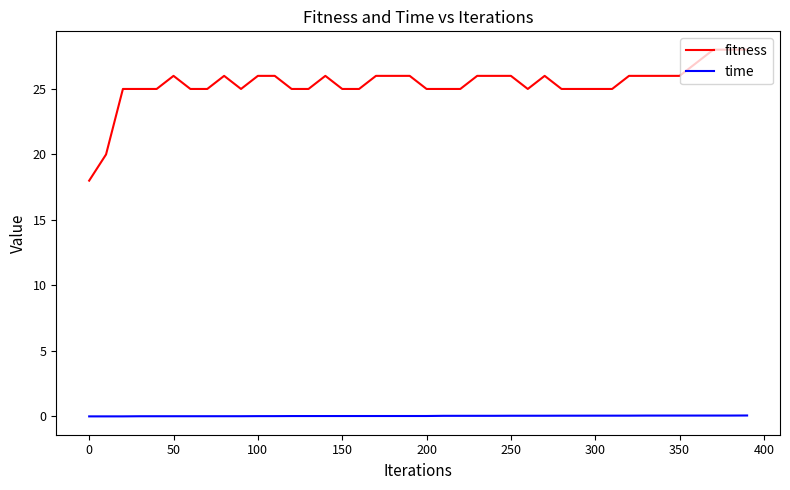

Rank the series by their maximum value, from lowest to highest.

time, fitness